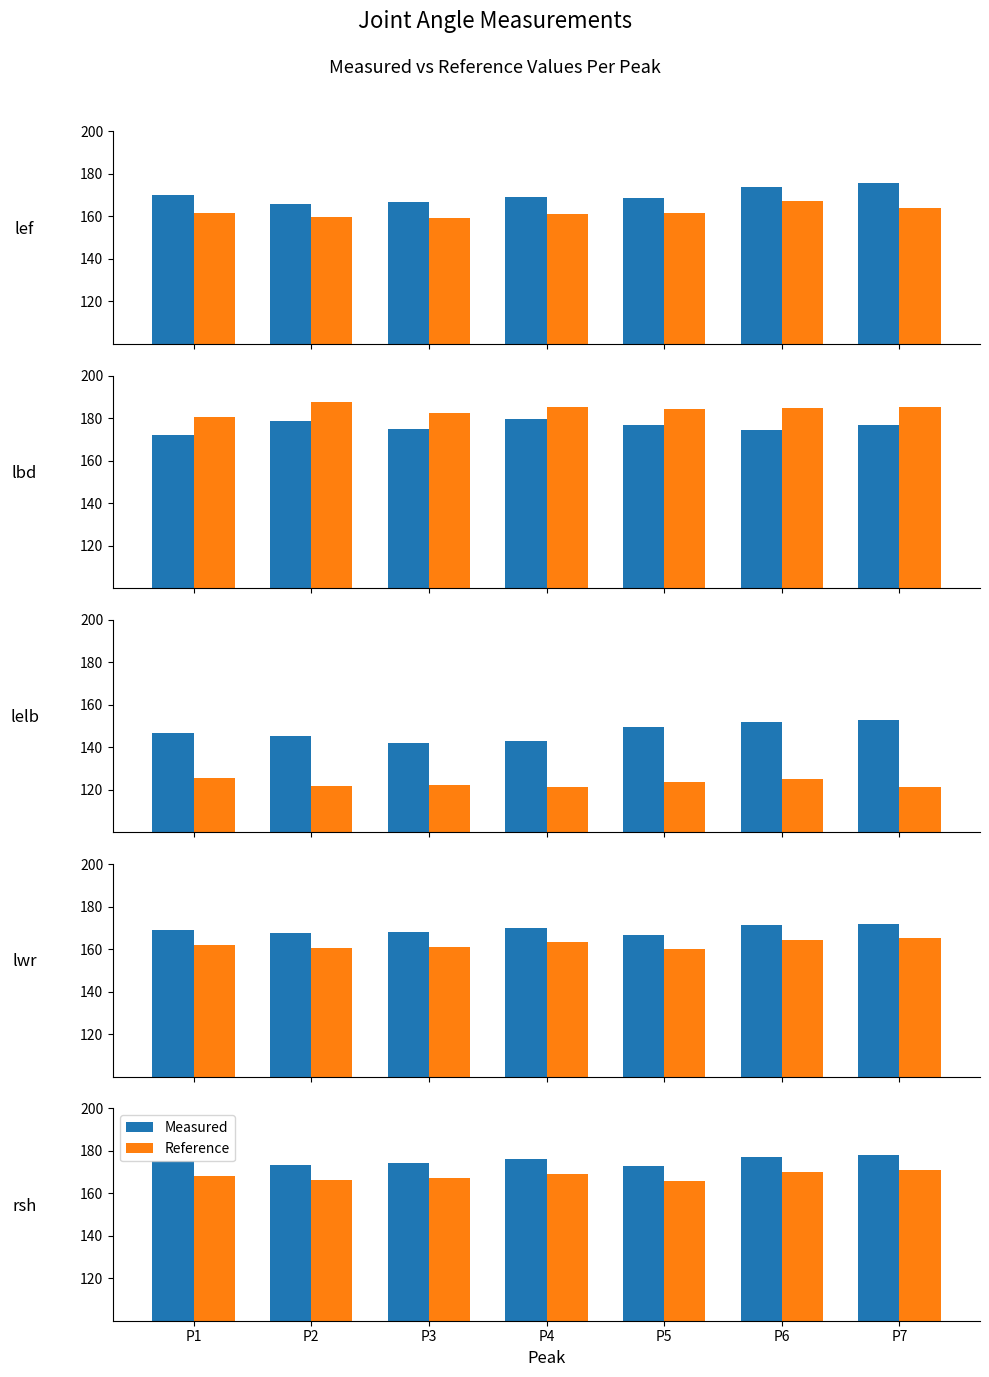

What is the difference between the highest and lowest values at P3?

7.5